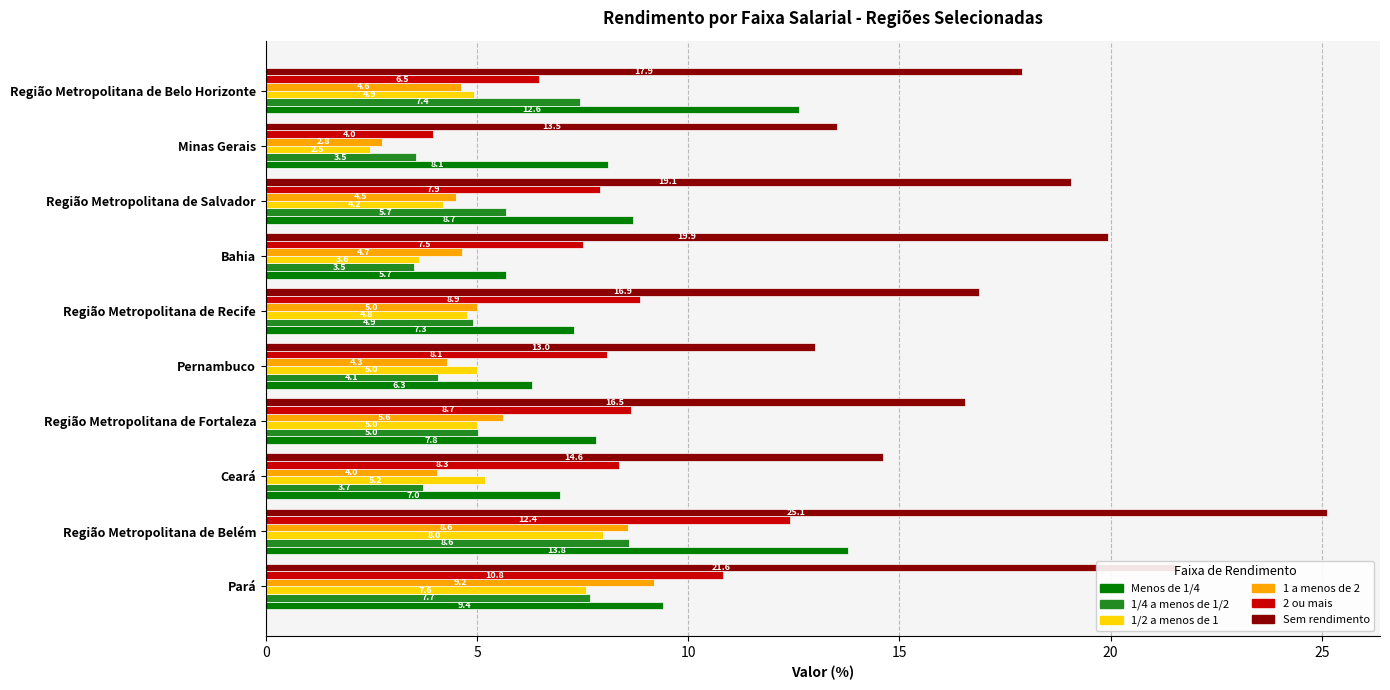

At which category is the sum across all series the highest?

Região Metropolitana de Belém